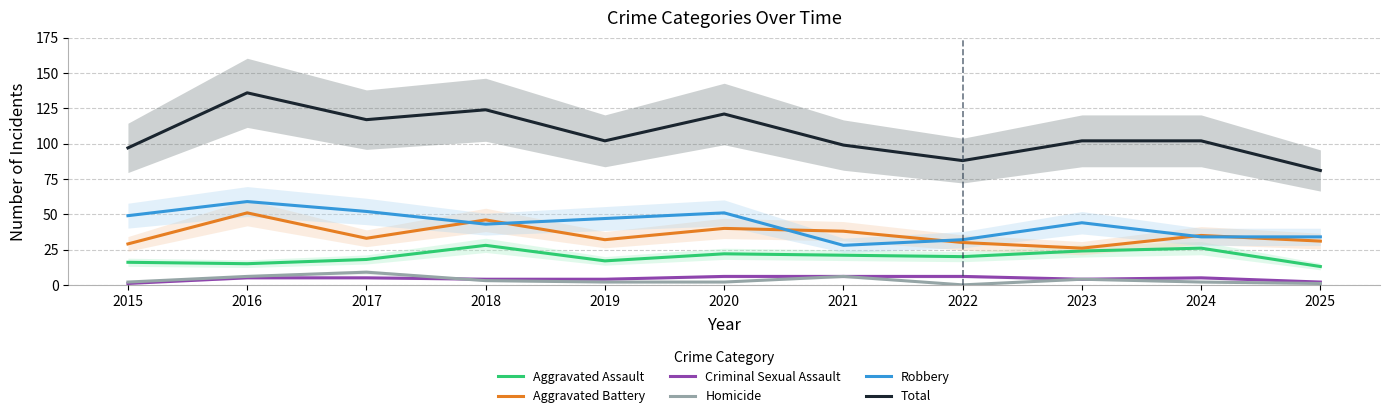

How many lines are shown in the chart?

6